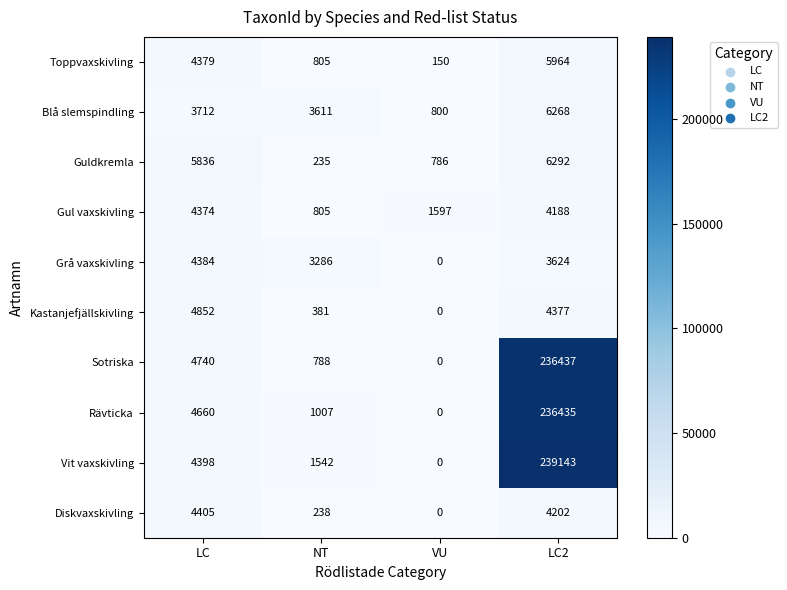

What value does the Sotriska series have at NT?

788